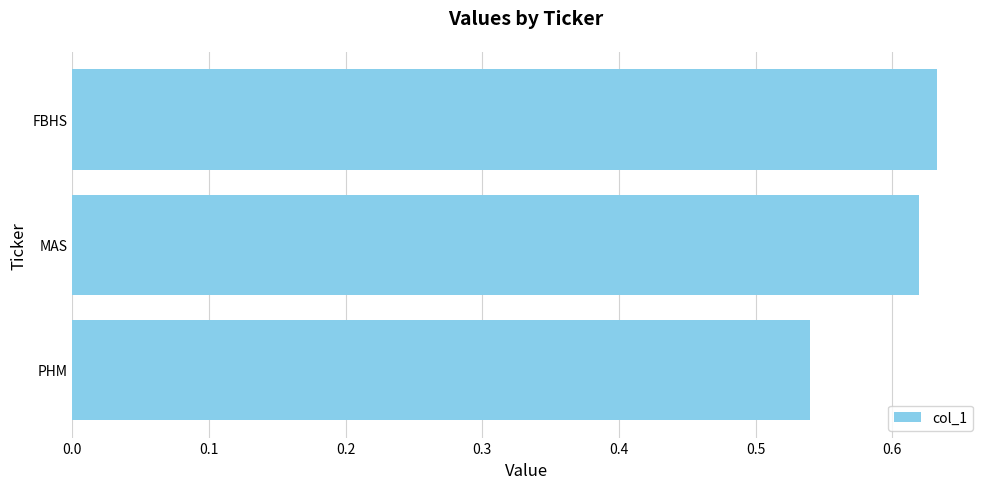

What is the sum of the values at MAS and PHM?

1.2